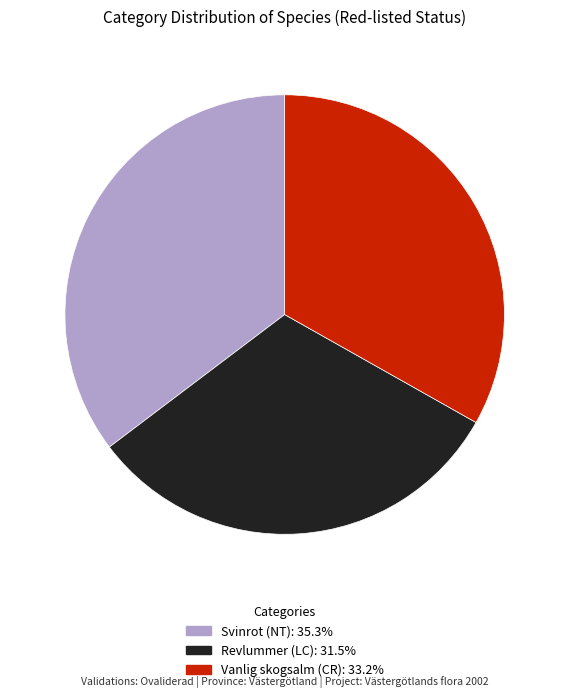

Is the sum of Svinrot (NT) and Vanlig skogsalm (CR) greater than half?

Yes